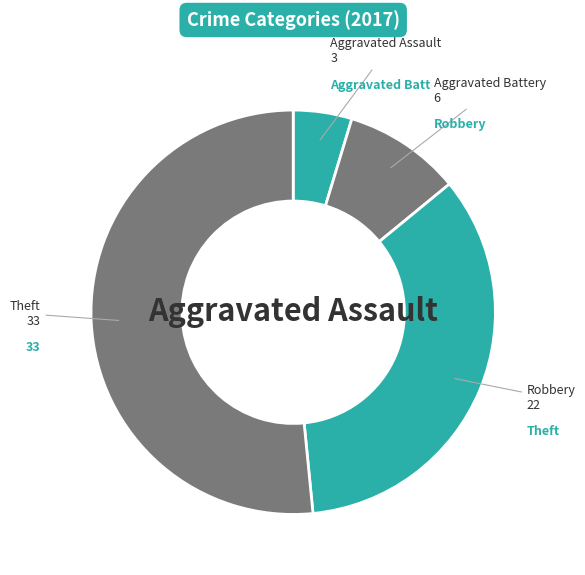

Which slice is the largest?

Theft